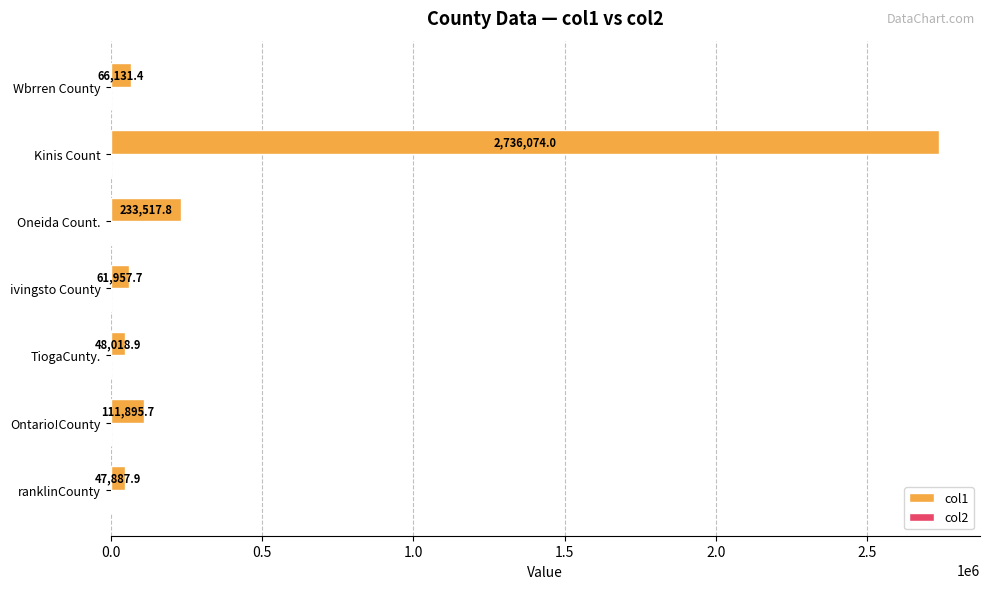

At which label is col1 closest to 1391980?

Oneida Count.